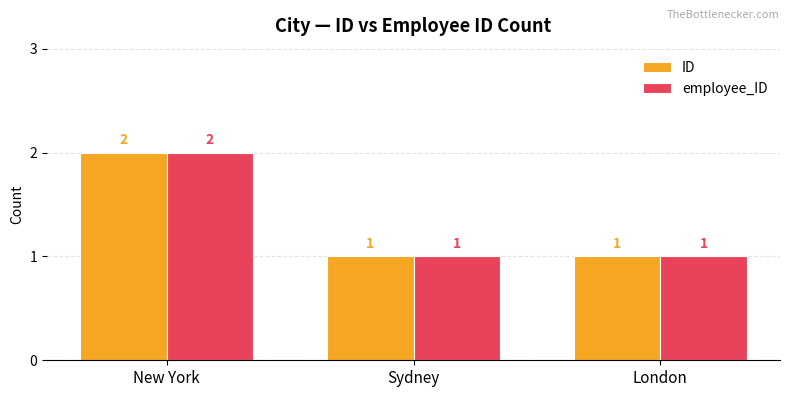

The value of employee_ID at New York is 2. True or false?

True